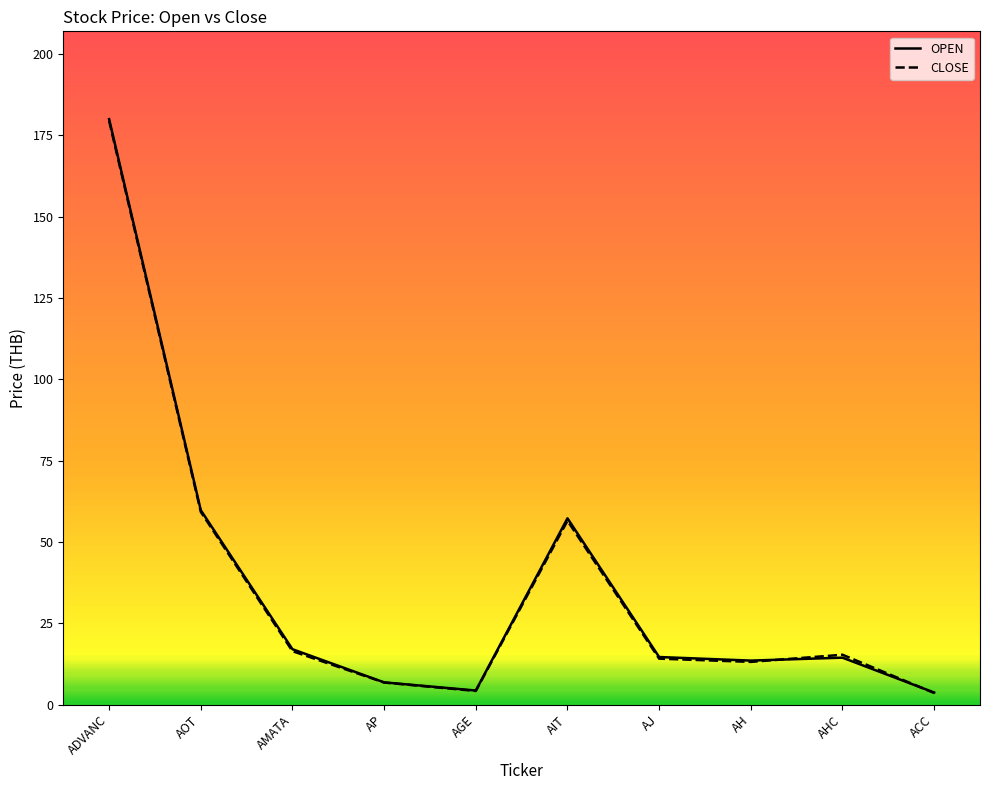

The CLOSE series shows 13.1 at AH. True or false?

True